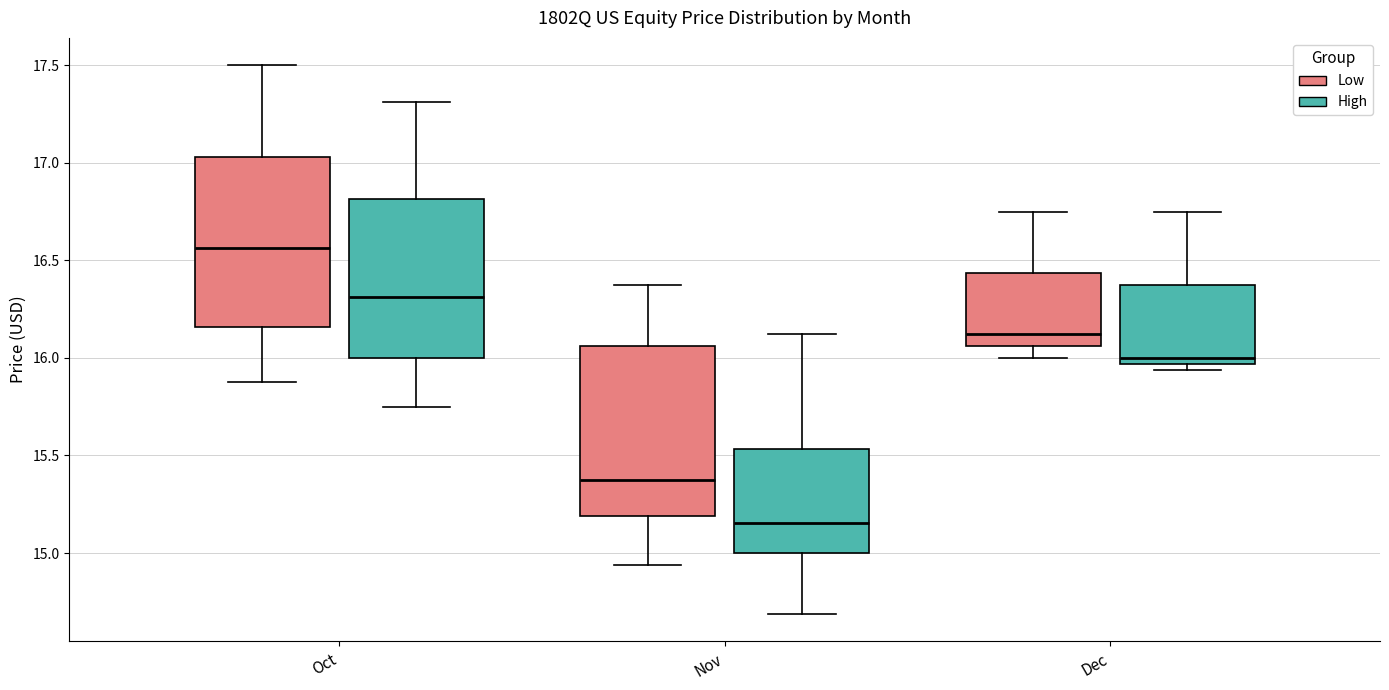

Reading left to right, transcribe this box plot: for each box, give where its median line is, the range the box spans, and where its two whiskers end, as read against the y-axis. The values are not printed on the chart, so give them approximately, as read against the axis.

Oct (Low): median 16.55, box 16.15 to 17.05, whiskers 15.90 to 17.50
Oct (High): median 16.30, box 16.00 to 16.80, whiskers 15.75 to 17.30
Nov (Low): median 15.40, box 15.20 to 16.05, whiskers 14.95 to 16.40
Nov (High): median 15.15, box 15.00 to 15.55, whiskers 14.70 to 16.15
Dec (Low): median 16.15, box 16.05 to 16.45, whiskers 16.00 to 16.75
Dec (High): median 16.00, box 15.95 to 16.40, whiskers 15.95 (just below the box's lower edge) to 16.75